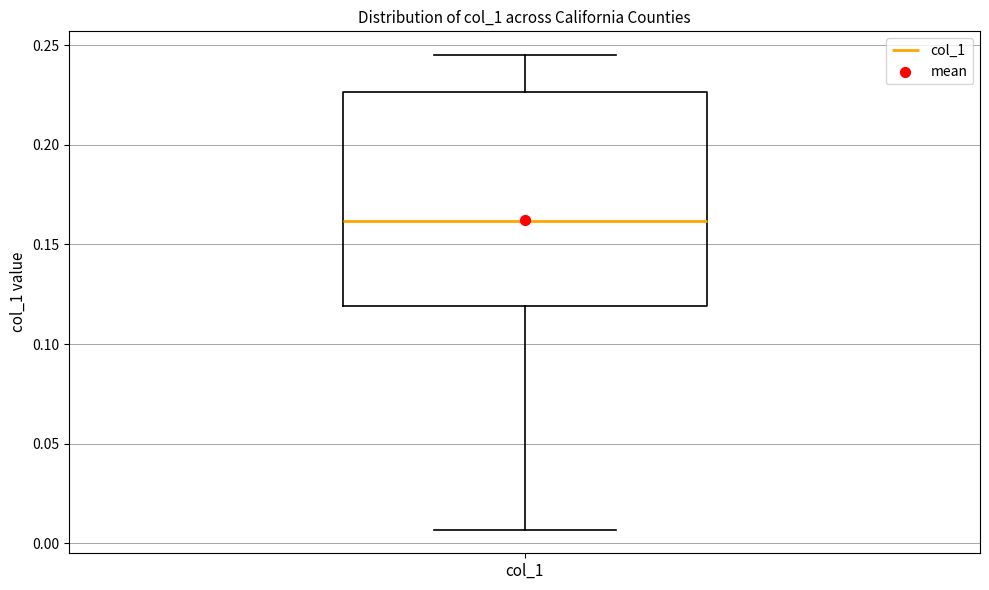

Transcribe this box plot: give where the median line is, the range the box spans, and where the two whiskers end, as read against the y-axis. The values are not printed on the chart, so give them approximately, as read against the axis.

median 0.160, box 0.120 to 0.225, whiskers 0.005 to 0.245